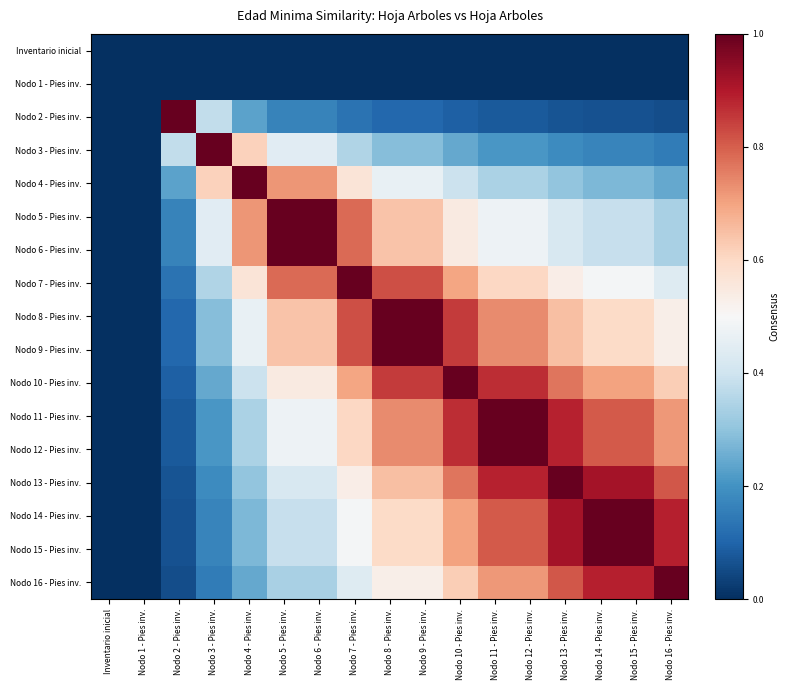

How many distinct data groups are displayed?

17